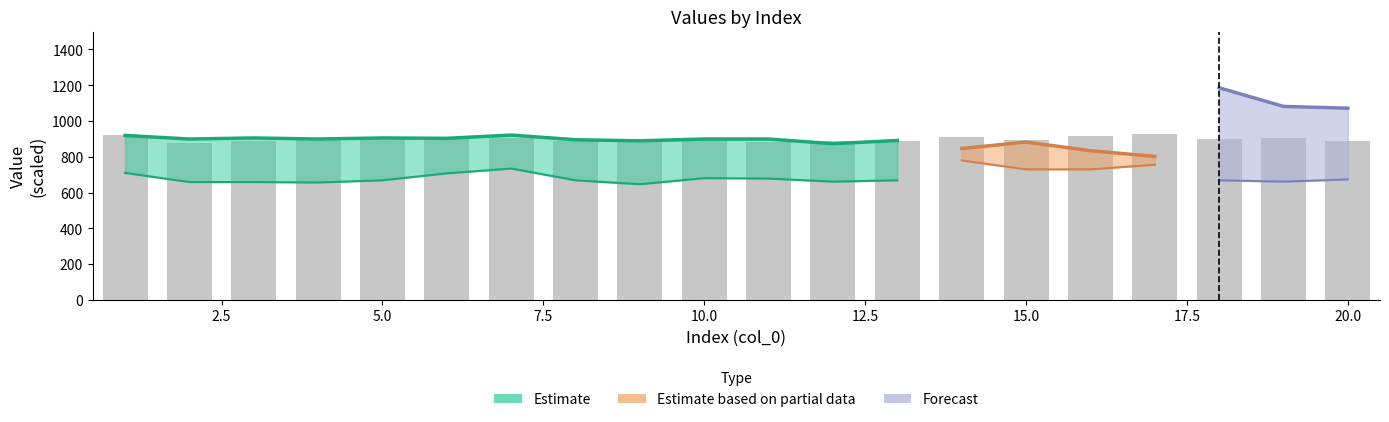

What is the value of the 2nd bar from the left?

876.0